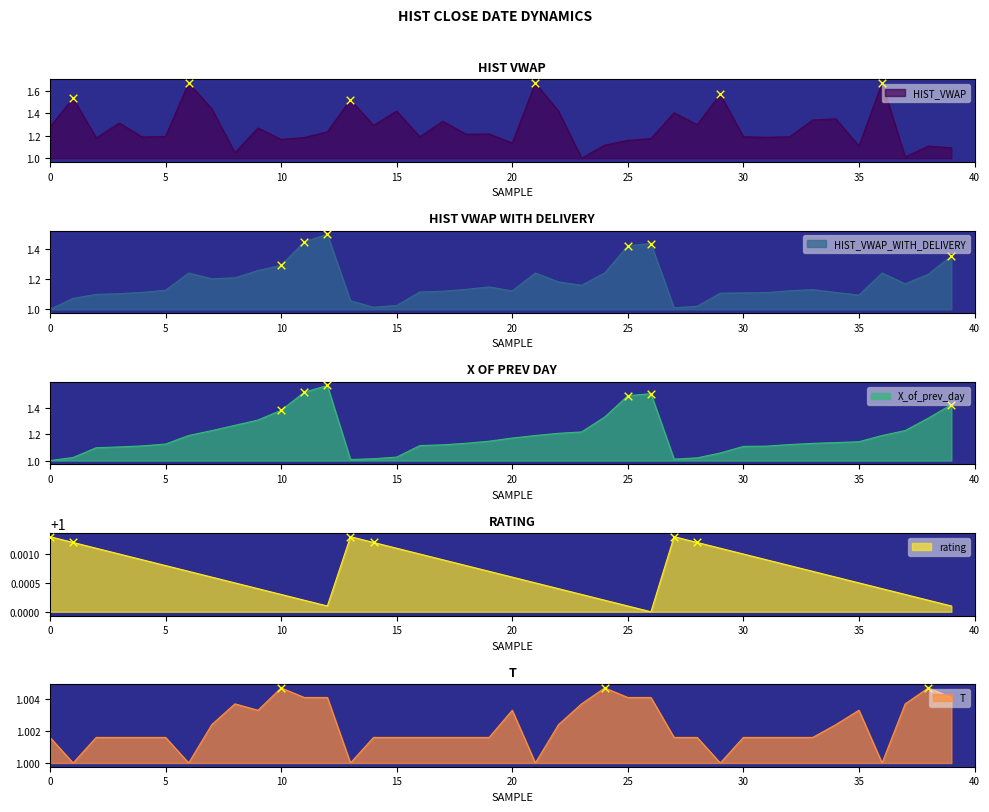

At which category is the sum across all series the highest?

12